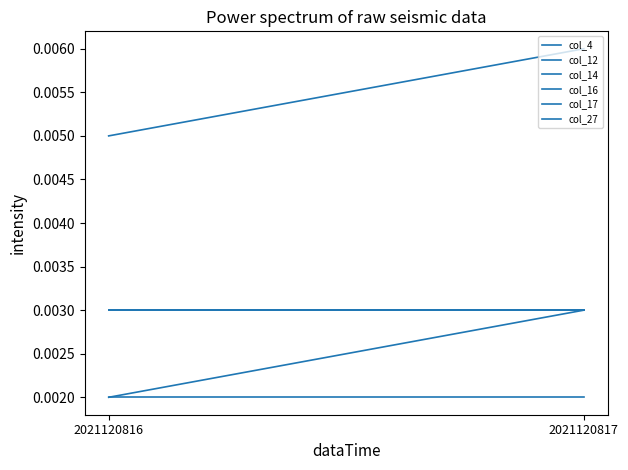

What are all the series names shown in the legend?

col_4, col_12, col_14, col_16, col_17, col_27